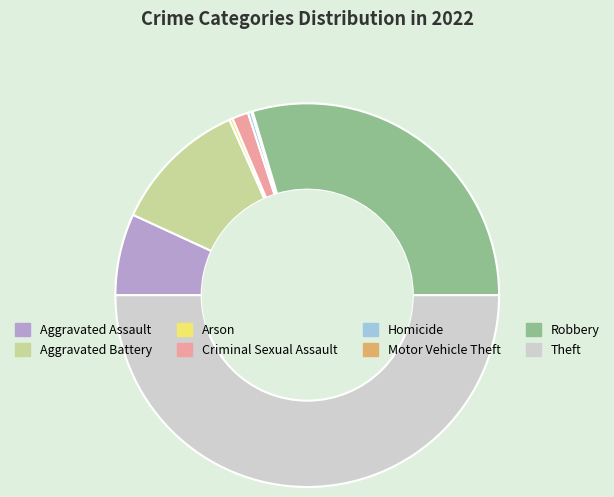

What is the largest slice in the pie chart?

Theft